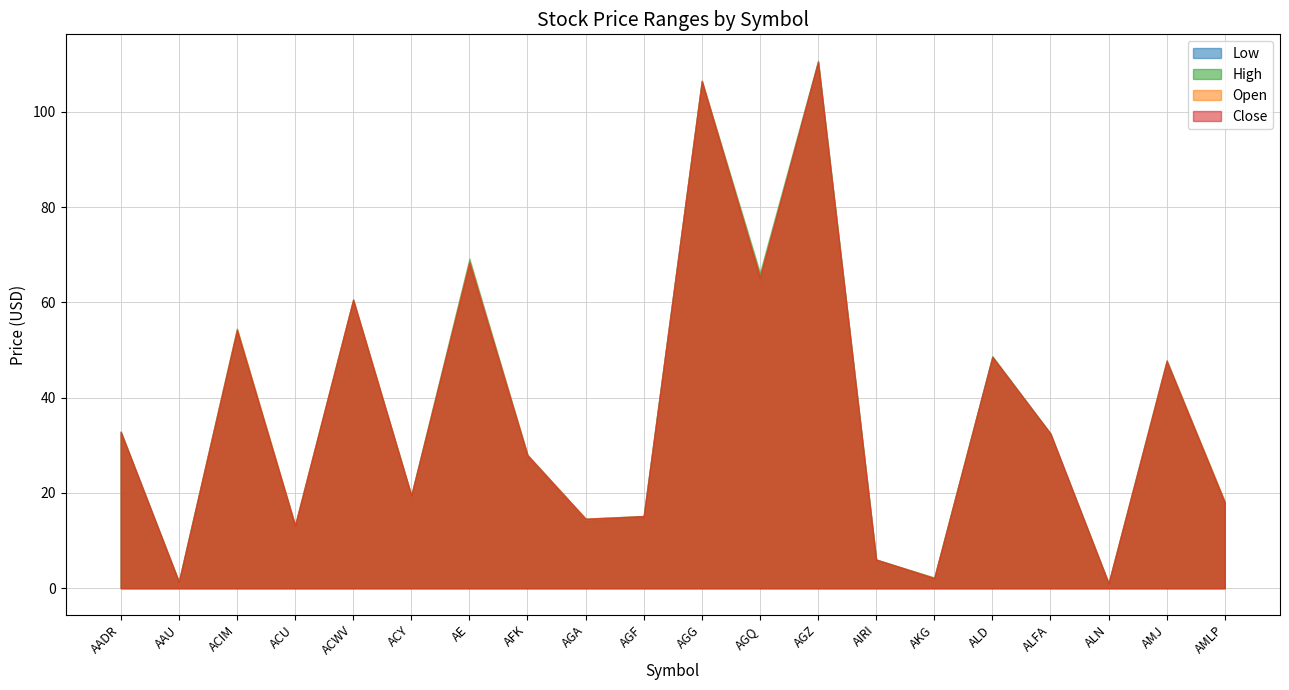

At which category is the sum across all series the highest?

AGZ